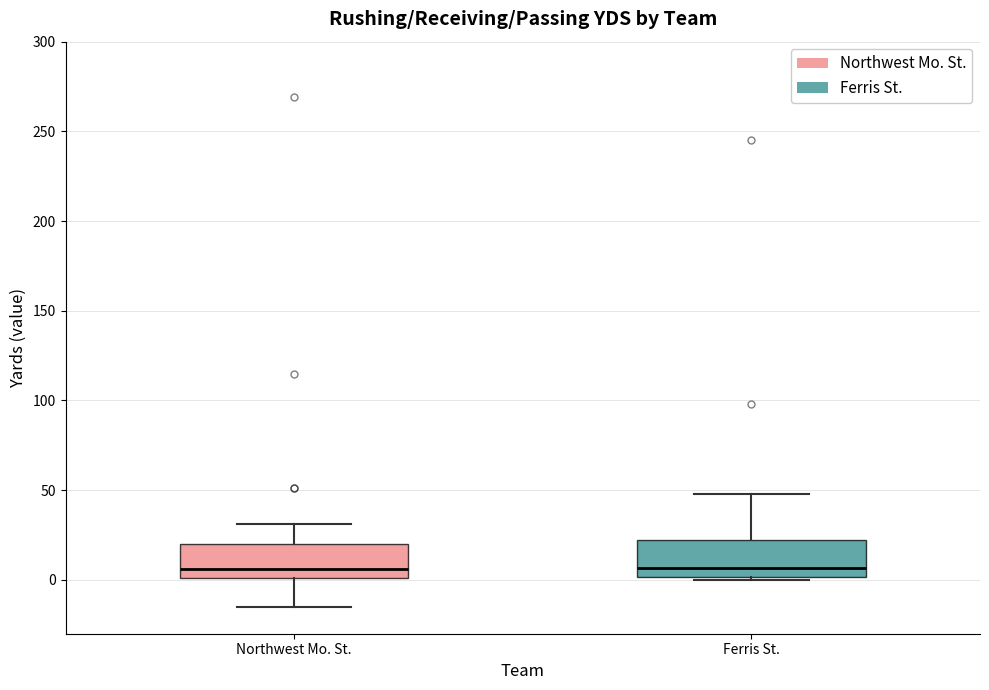

Reading left to right, read every box against the y-axis: the position of its median line, the range the box covers, and the ends of its whiskers. The values are not printed on the chart, so give them approximately, as read against the axis.

Northwest Mo. St.: median 5, box 0 to 20, whiskers -15 to 30
Ferris St.: median 5, box 0 to 25, whiskers 0 (just below the box's lower edge) to 50